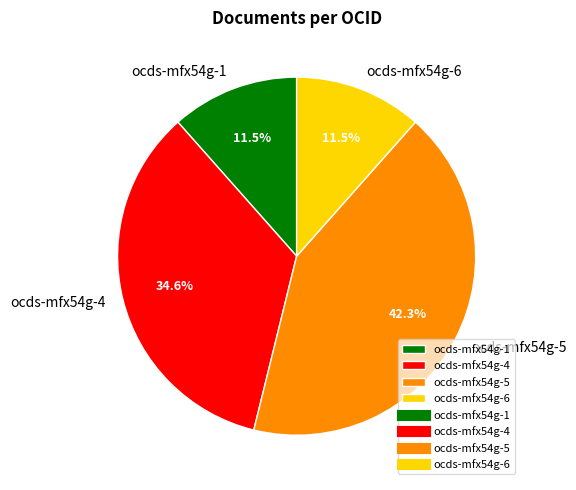

The ocds-mfx54g-1 slice represents 34% of the pie. True or false?

False